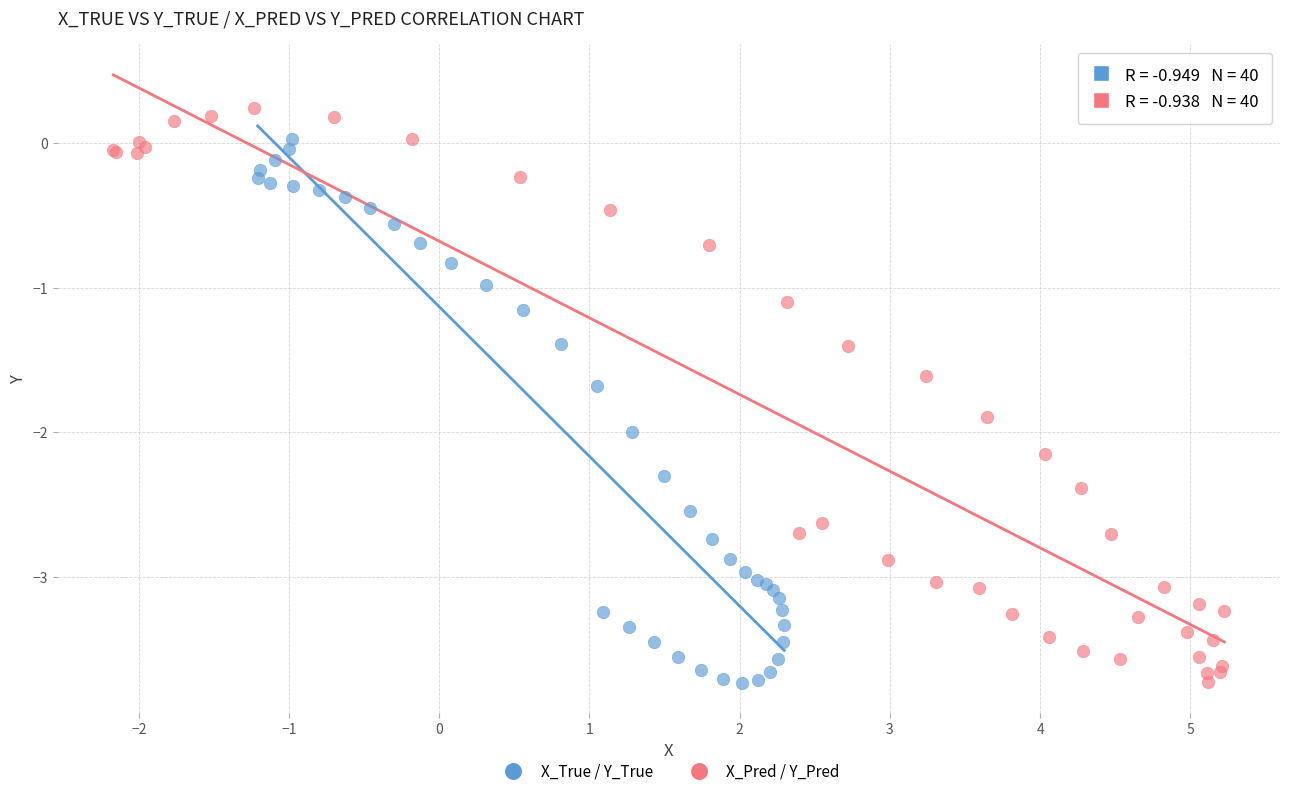

Which series reaches the maximum Y coordinate?

X_Pred / Y_Pred